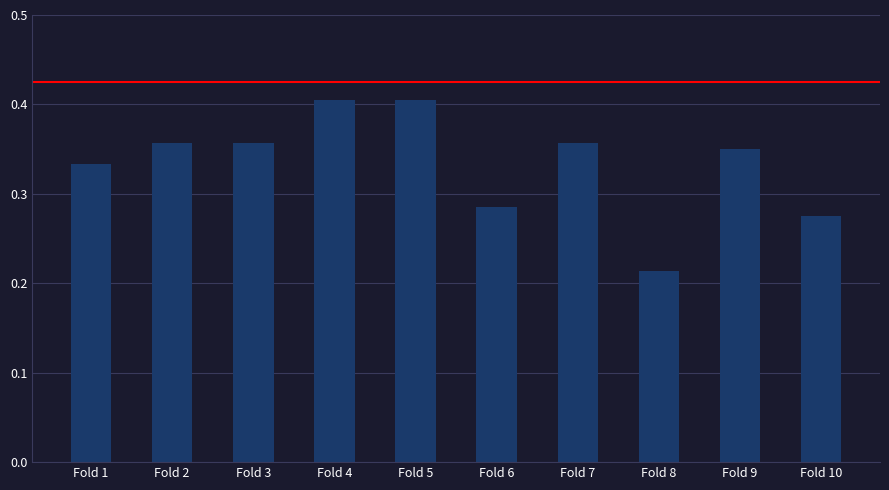

Between Fold 3 and Fold 2, which is larger?

Fold 3